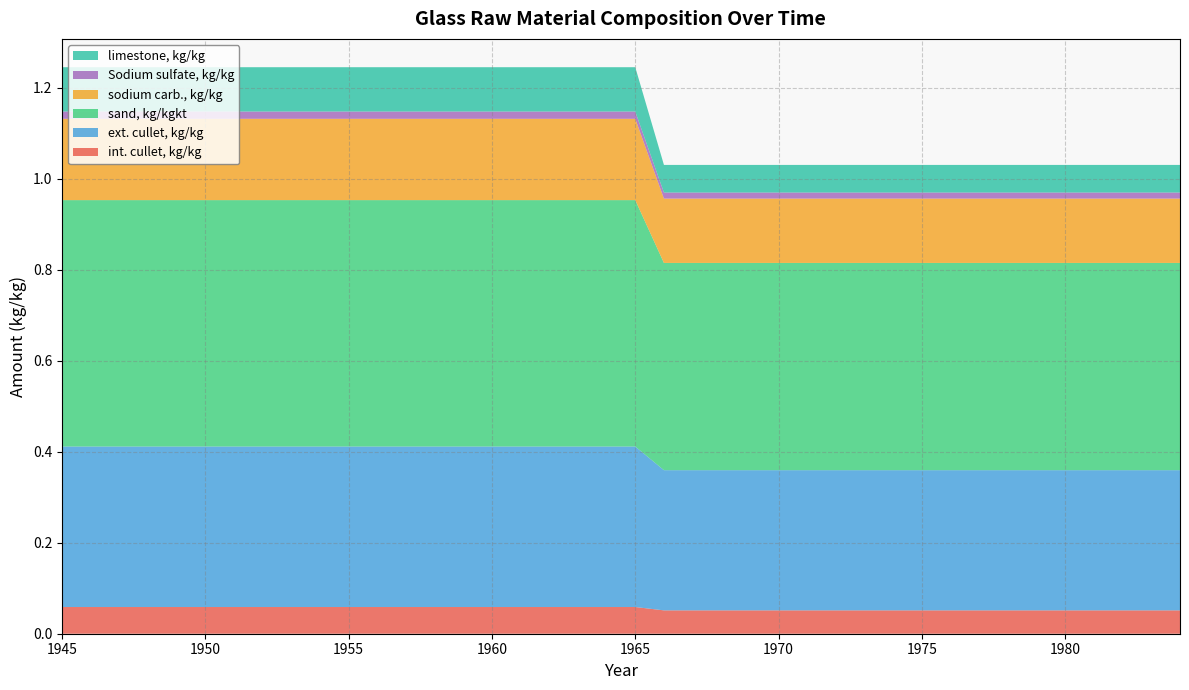

Reading left to right, transcribe all the data shown in this chart.

int. cullet, kg/kg: 0.1	0.1	0.1	0.1	0.1	0.1	0.1	0.1	0.1	0.1	0.1	0.1	0.1	0.1	0.1	0.1	0.1	0.1	0.1	0.1	0.1	0.1	0.1	0.1	0.1	0.1	0.1	0.1	0.1	0.1	0.1	0.1	0.1	0.1	0.1	0.1	0.1	0.1	0.1	0.1
ext. cullet, kg/kg: 0.4	0.4	0.4	0.4	0.4	0.4	0.4	0.4	0.4	0.4	0.4	0.4	0.4	0.4	0.4	0.4	0.4	0.4	0.4	0.4	0.4	0.3	0.3	0.3	0.3	0.3	0.3	0.3	0.3	0.3	0.3	0.3	0.3	0.3	0.3	0.3	0.3	0.3	0.3	0.3
sand, kg/kgkt: 0.5	0.5	0.5	0.5	0.5	0.5	0.5	0.5	0.5	0.5	0.5	0.5	0.5	0.5	0.5	0.5	0.5	0.5	0.5	0.5	0.5	0.5	0.5	0.5	0.5	0.5	0.5	0.5	0.5	0.5	0.5	0.5	0.5	0.5	0.5	0.5	0.5	0.5	0.5	0.5
sodium carb., kg/kg: 0.2	0.2	0.2	0.2	0.2	0.2	0.2	0.2	0.2	0.2	0.2	0.2	0.2	0.2	0.2	0.2	0.2	0.2	0.2	0.2	0.2	0.1	0.1	0.1	0.1	0.1	0.1	0.1	0.1	0.1	0.1	0.1	0.1	0.1	0.1	0.1	0.1	0.1	0.1	0.1
Sodium sulfate, kg/kg: 0.0	0.0	0.0	0.0	0.0	0.0	0.0	0.0	0.0	0.0	0.0	0.0	0.0	0.0	0.0	0.0	0.0	0.0	0.0	0.0	0.0	0.0	0.0	0.0	0.0	0.0	0.0	0.0	0.0	0.0	0.0	0.0	0.0	0.0	0.0	0.0	0.0	0.0	0.0	0.0
limestone, kg/kg: 0.1	0.1	0.1	0.1	0.1	0.1	0.1	0.1	0.1	0.1	0.1	0.1	0.1	0.1	0.1	0.1	0.1	0.1	0.1	0.1	0.1	0.1	0.1	0.1	0.1	0.1	0.1	0.1	0.1	0.1	0.1	0.1	0.1	0.1	0.1	0.1	0.1	0.1	0.1	0.1